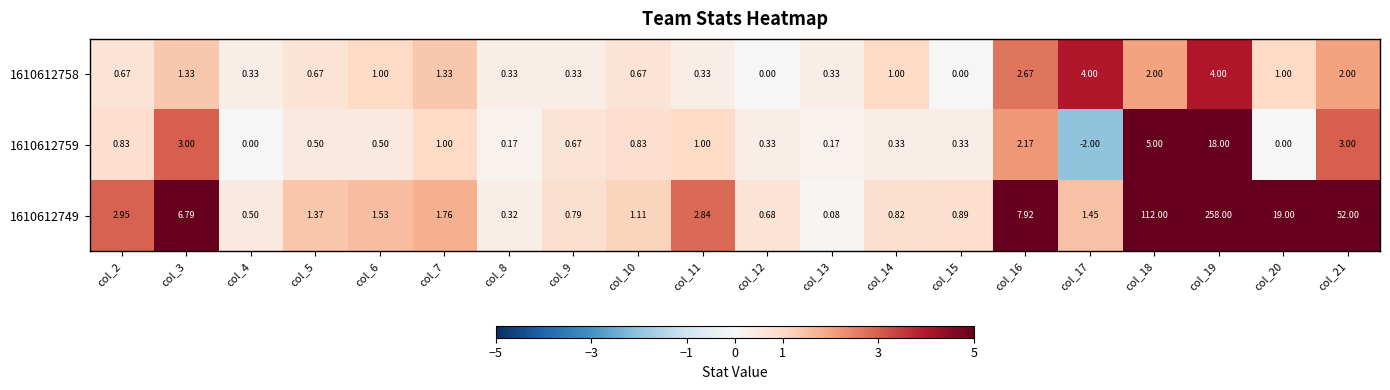

Which series has the widest spread of values?

1610612749